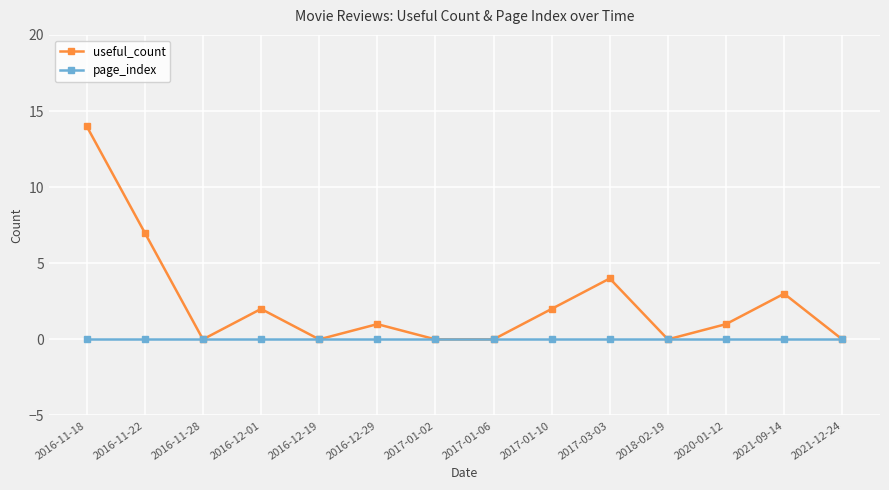

True or false: page_index has a value of 0 at 2016-12-29.

True